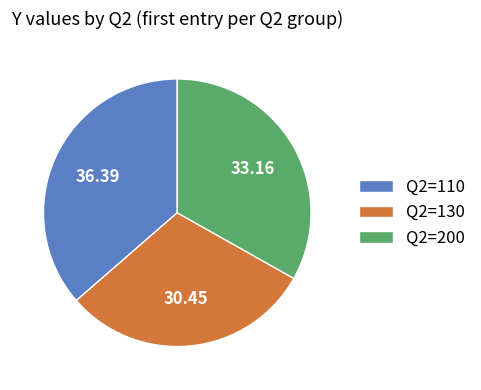

Which category has the biggest portion of the pie?

Q2=110